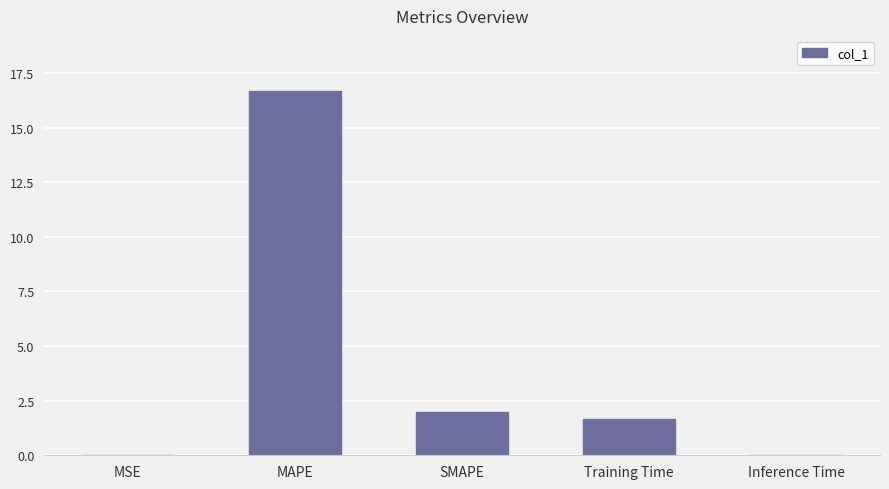

Does the chart contain stacked bars?

No